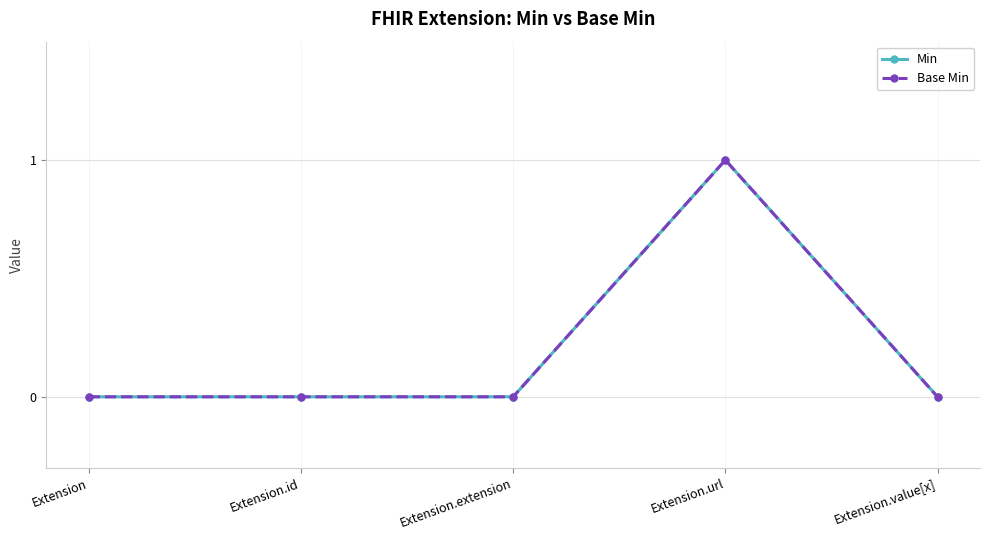

Does the chart have visible grid lines?

Yes